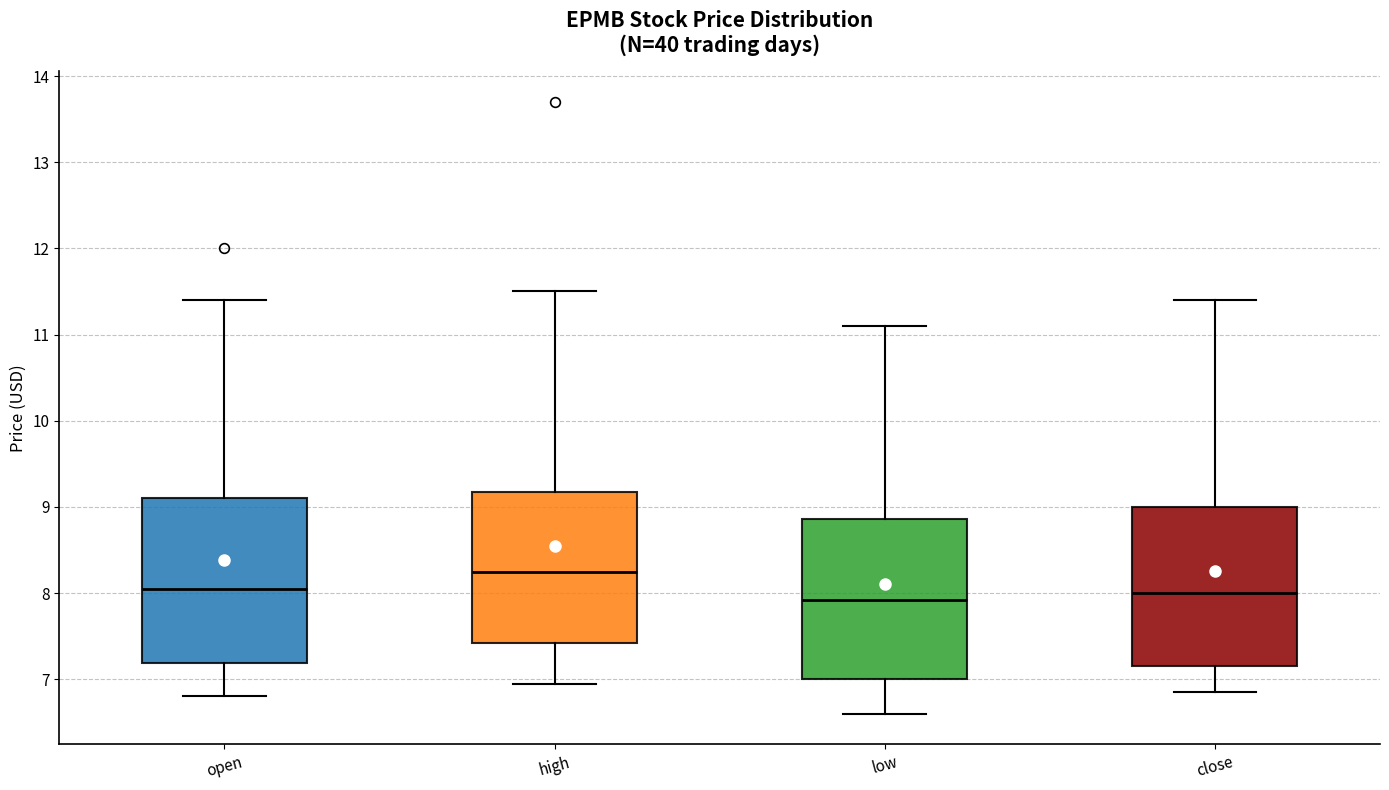

Which box's median line is the highest?

high